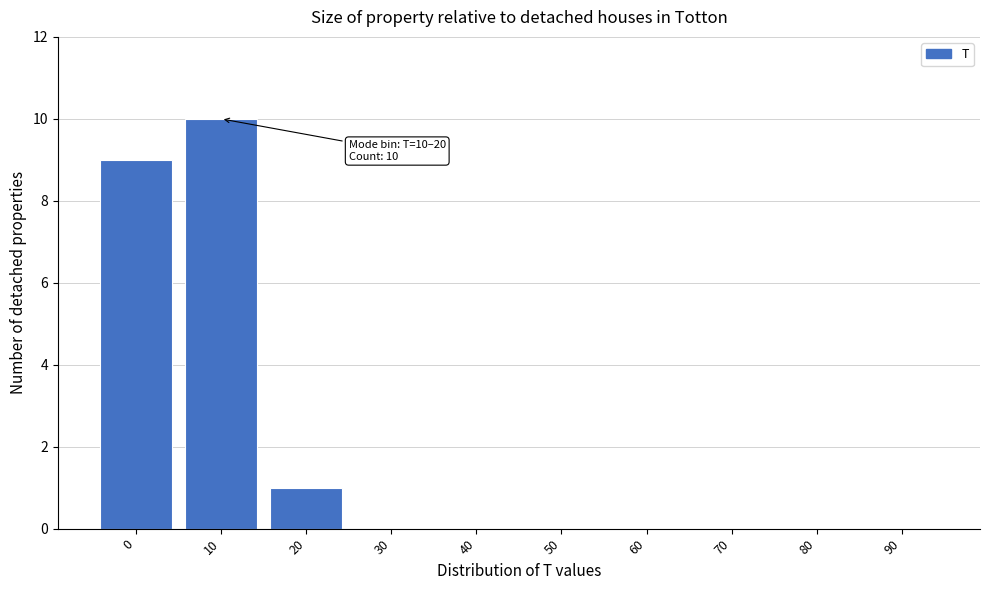

Reading left to right, extract all data points from this chart.

0=9	10=10	20=1	30=0	40=0	50=0	60=0	70=0	80=0	90=0